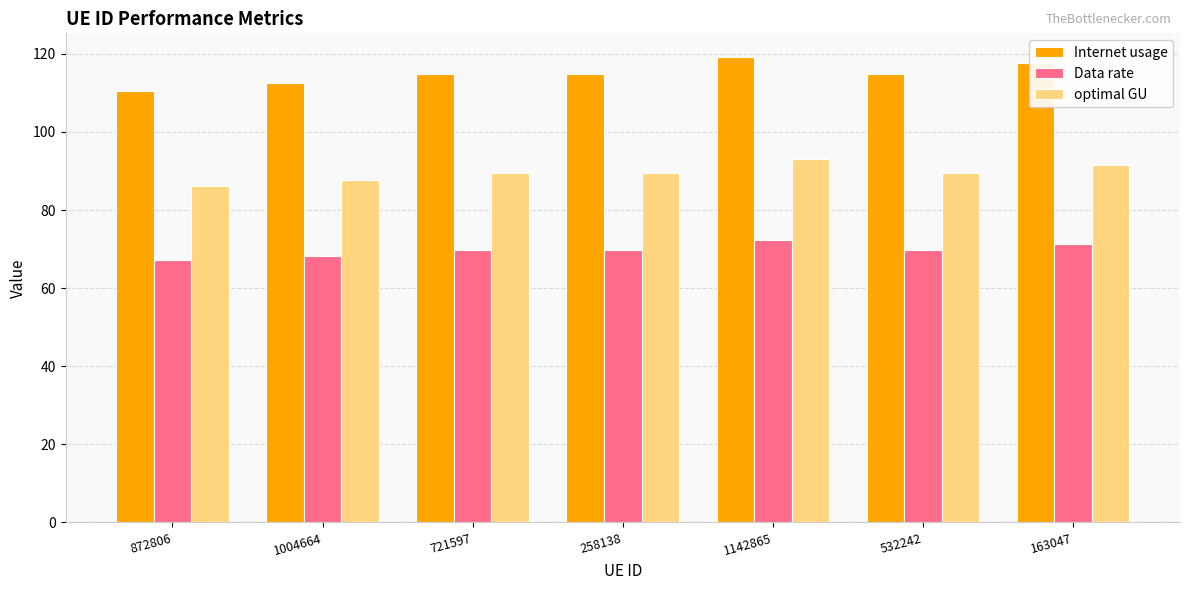

Is it true that optimal GU equals 89.5 at 258138?

True